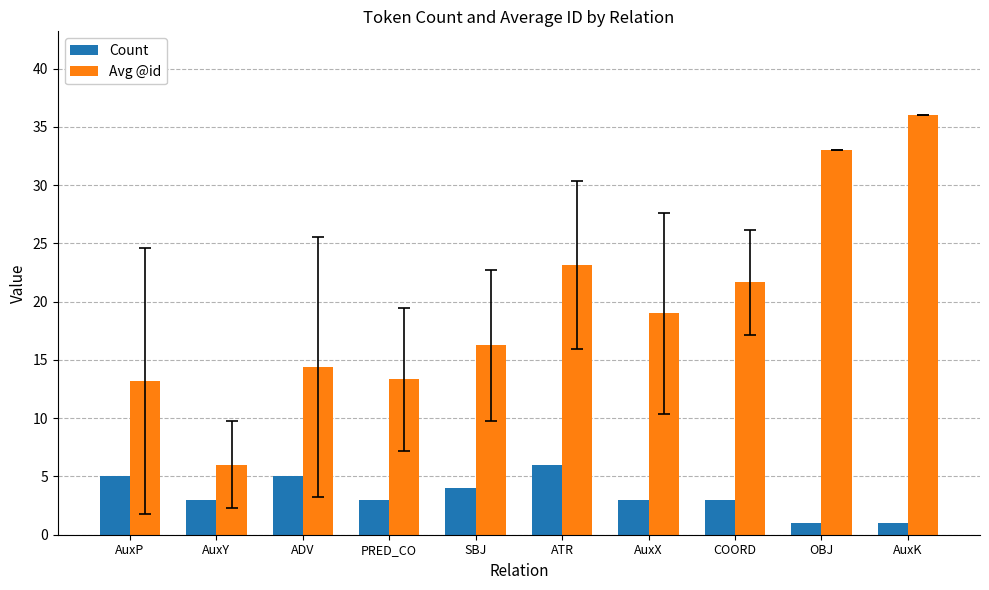

Is it true that Count equals 3.0 at AuxX?

True